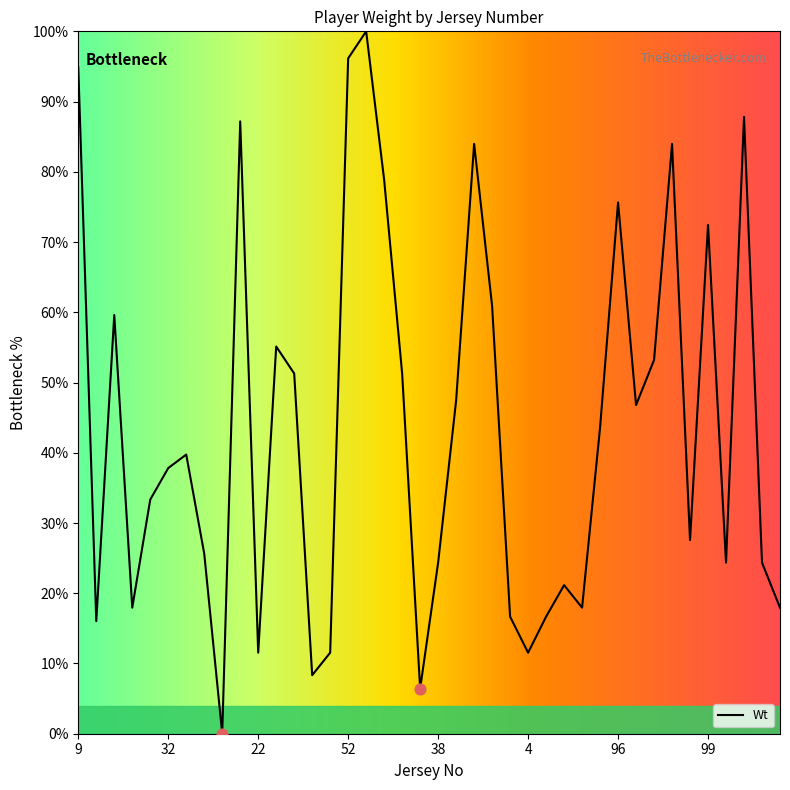

What is the difference between the maximum and minimum values?

100.0